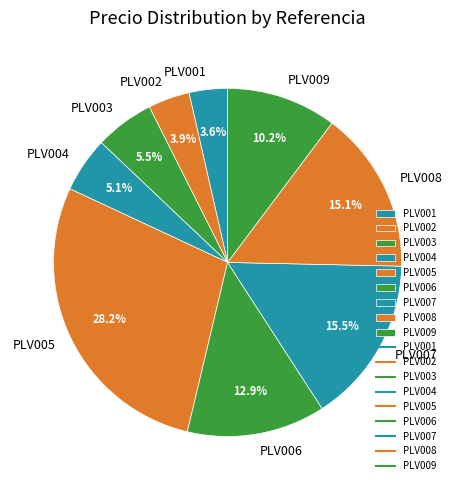

Does PLV007 represent more than half of the total?

No